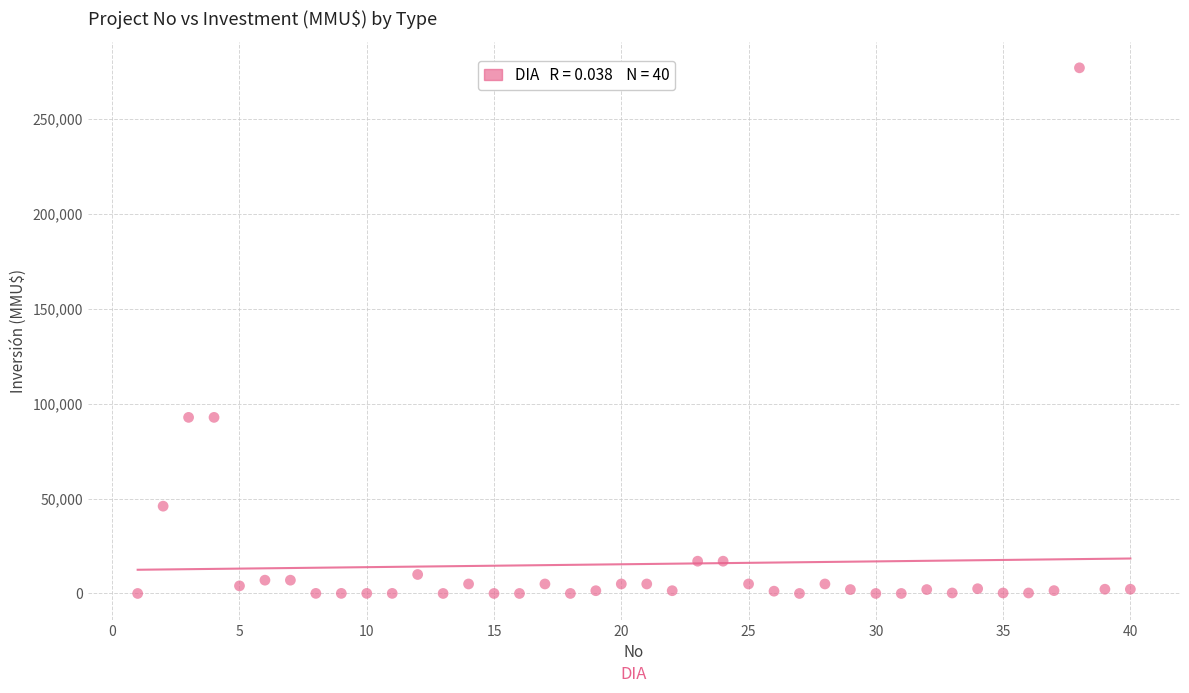

What is the range of X values (max minus min)?

39